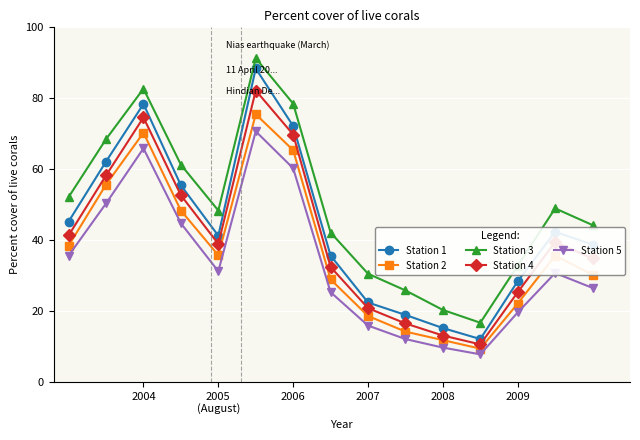

Which series has the largest range (max minus min)?

Station 1